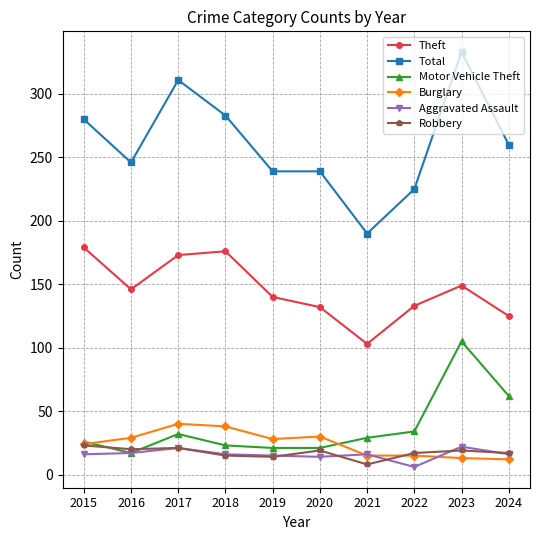

Which series has the largest total across all categories?

Total